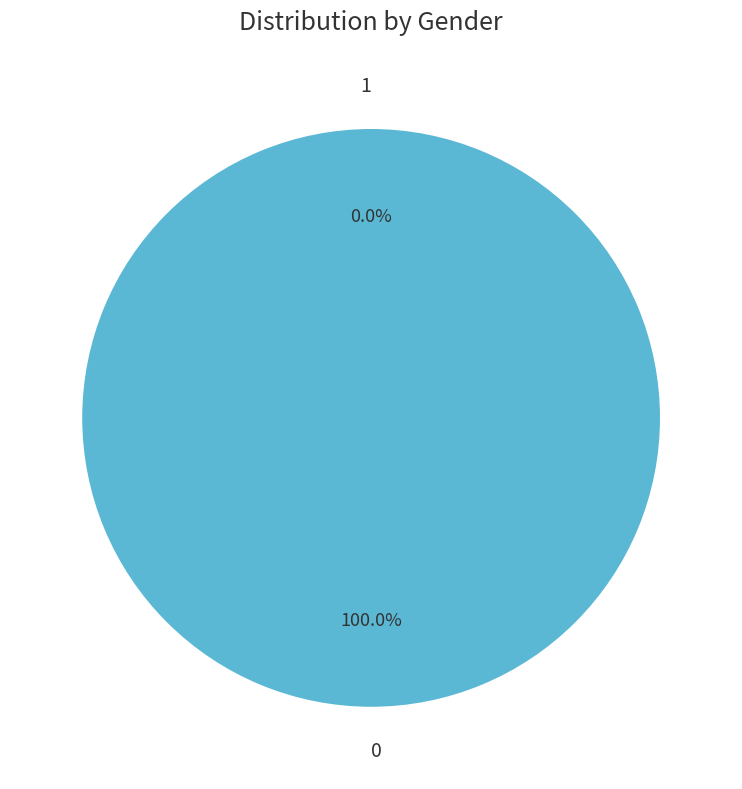

To the nearest percent, what portion does 0 represent?

100%